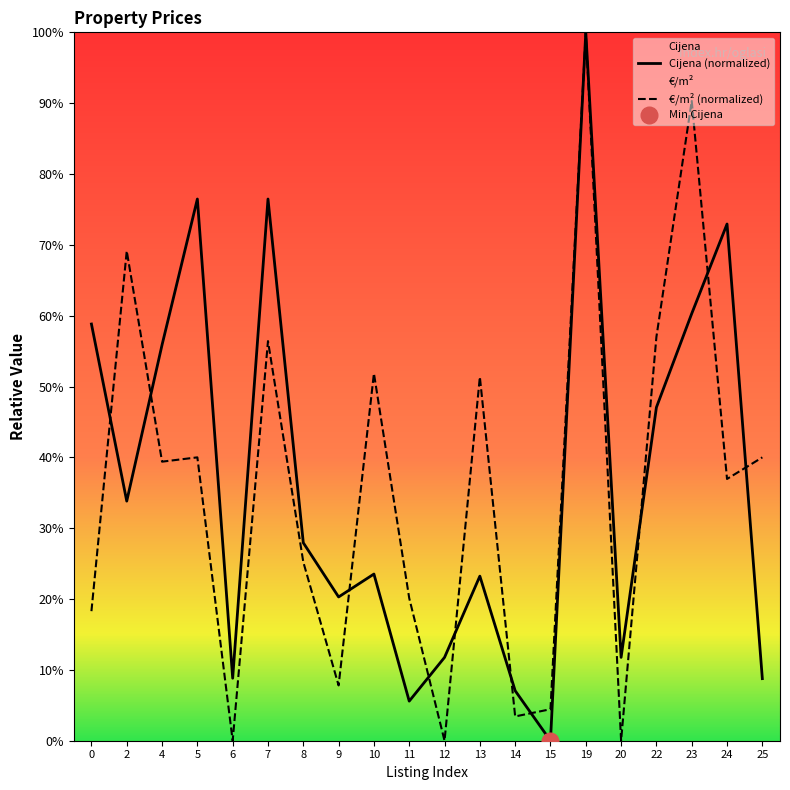

What is the total value across all series at 0?

77.1